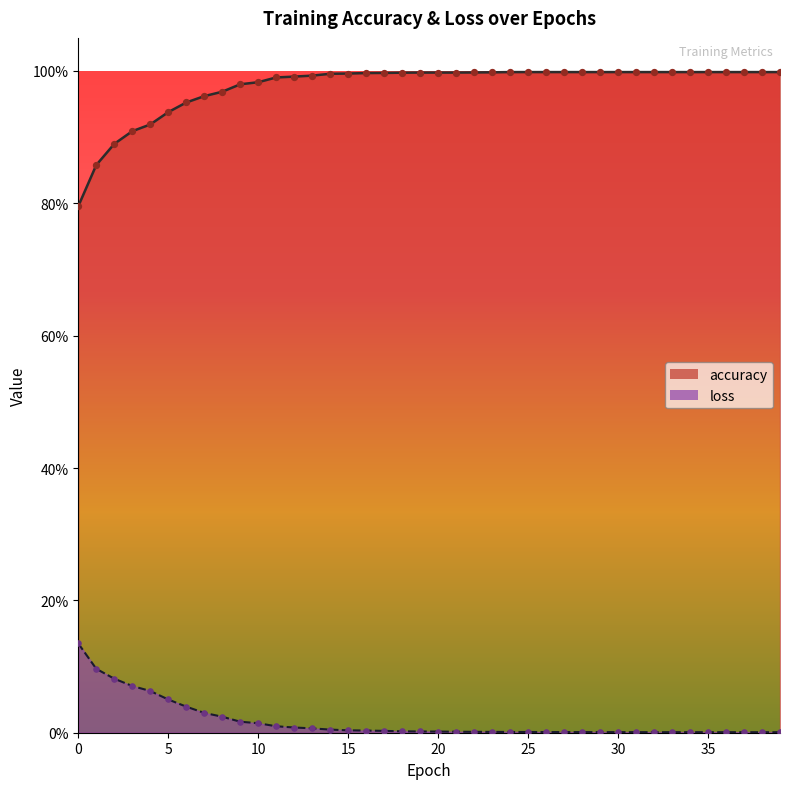

Which series reaches the maximum Y coordinate?

accuracy